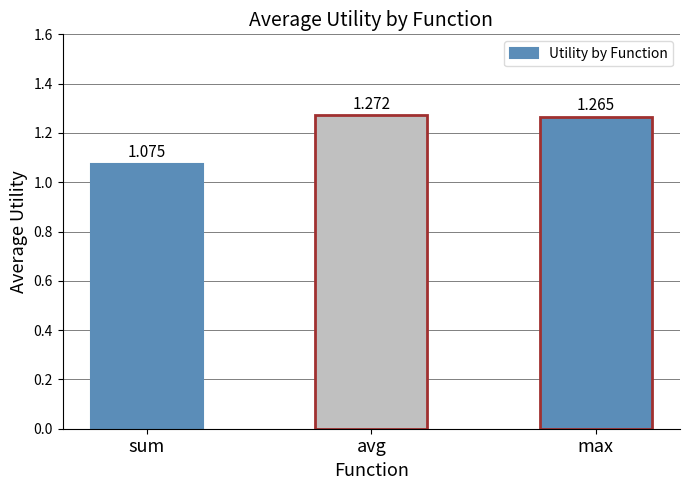

Rank the categories by value from lowest to highest.

sum, max, avg